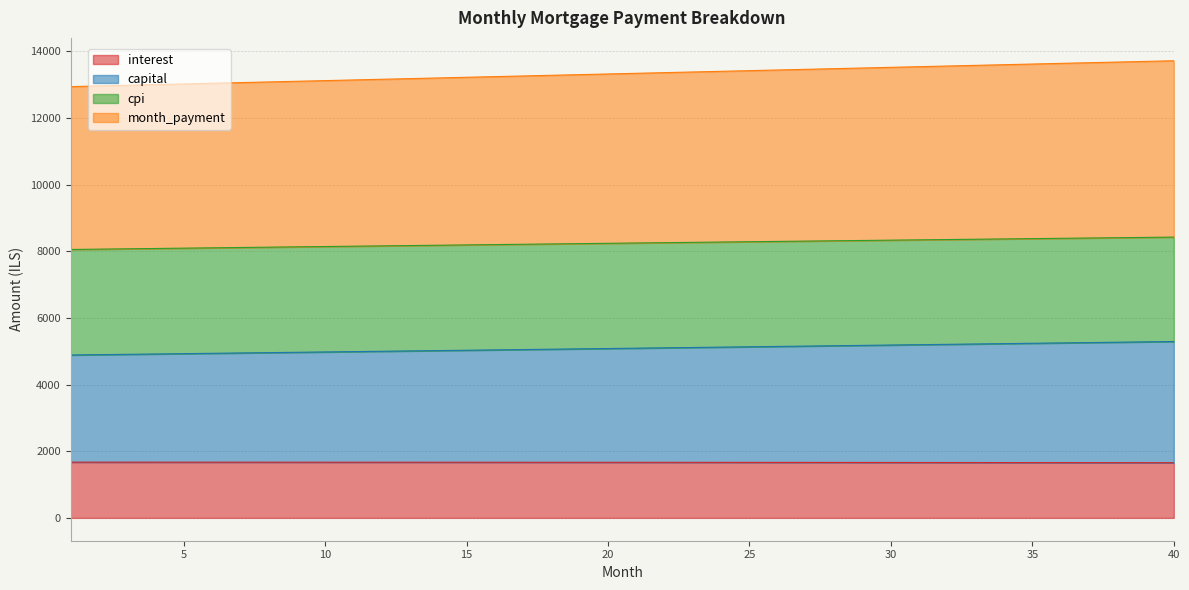

What is the value of the interest point at the 26th from the left?

1664.5